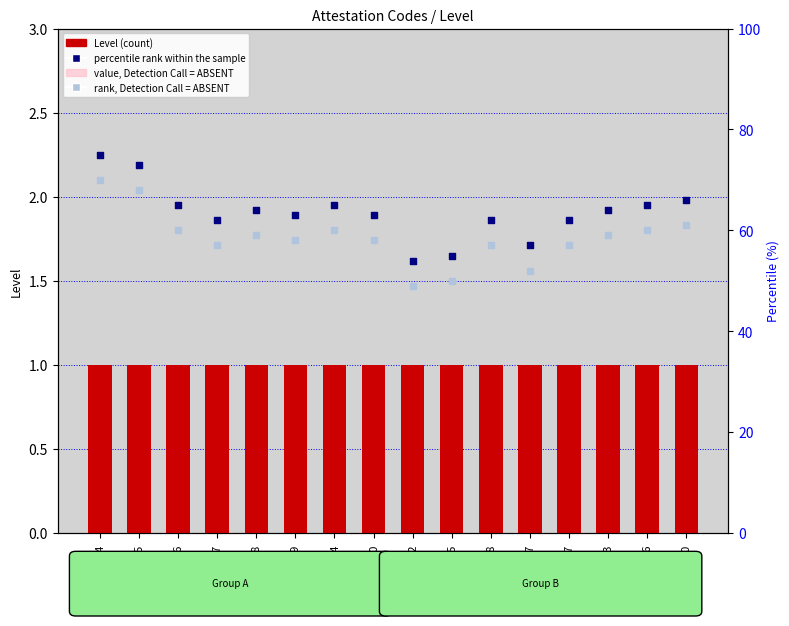

Which series has the largest Y range (max minus min)?

percentile rank within the sample